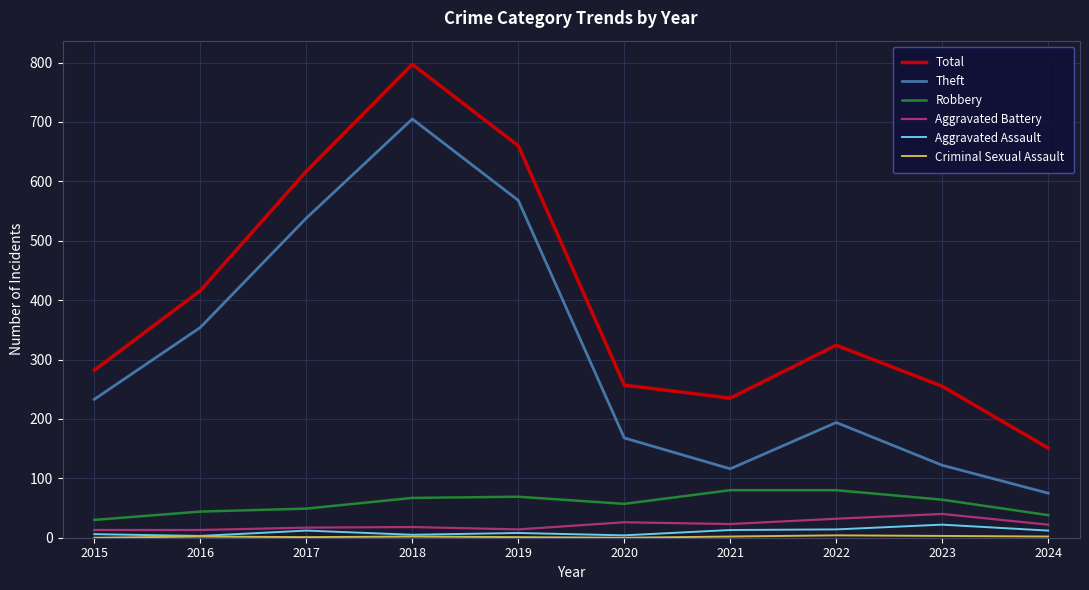

Where is the first local maximum for Aggravated Assault?

2017